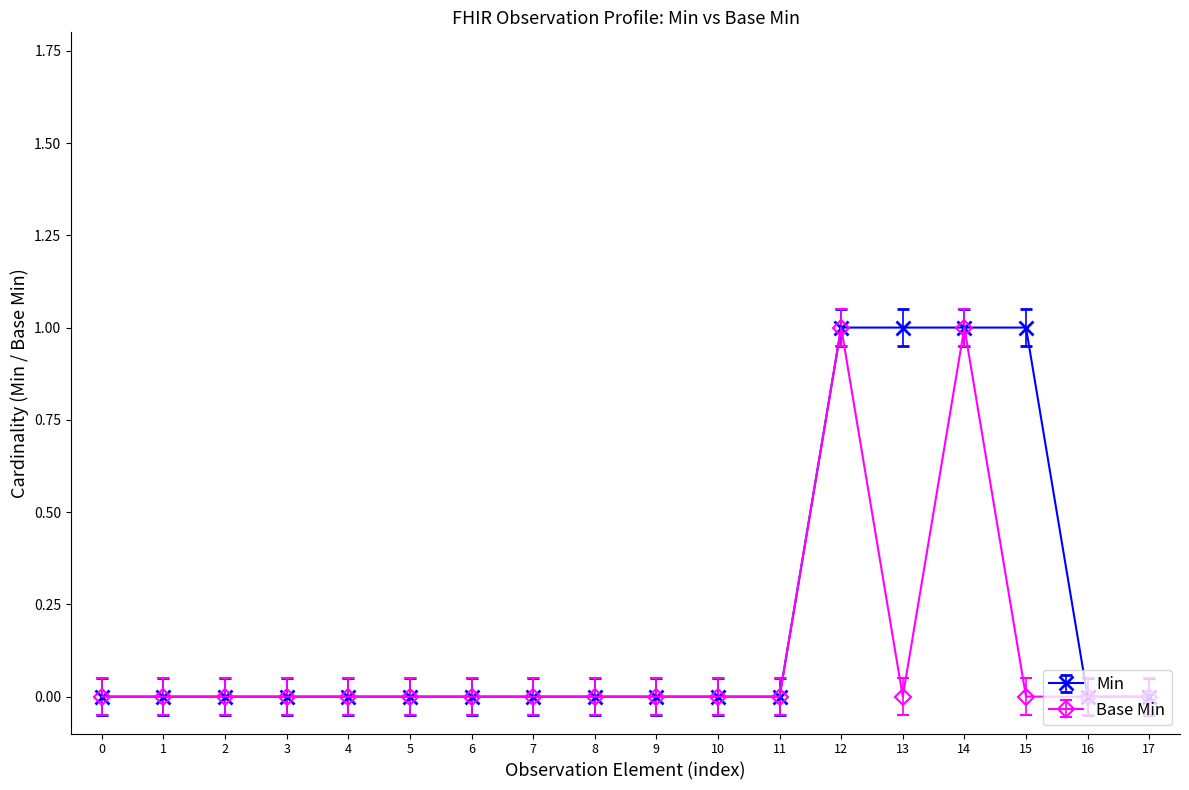

Reading left to right, what are all the values shown in this chart?

Min: 0	0	0	0	0	0	0	0	0	0	0	0	1	1	1	1	0	0
Base Min: 0	0	0	0	0	0	0	0	0	0	0	0	1	0	1	0	0	0